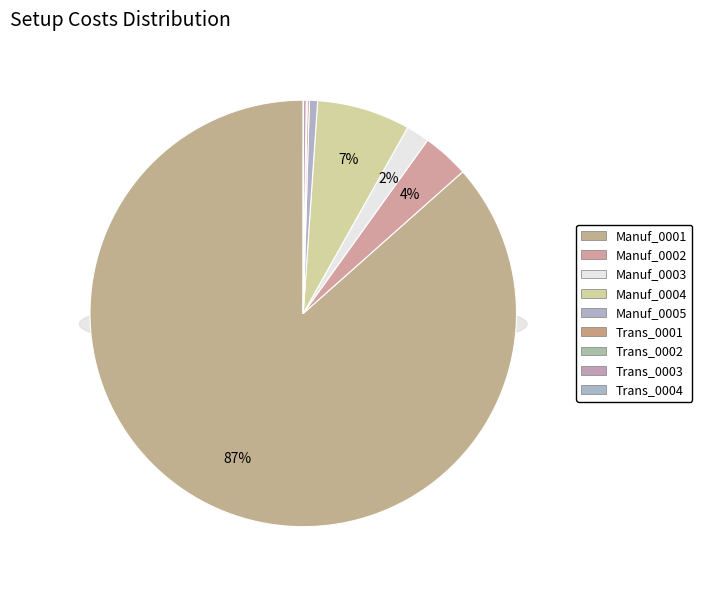

How many slices are in this pie chart?

9